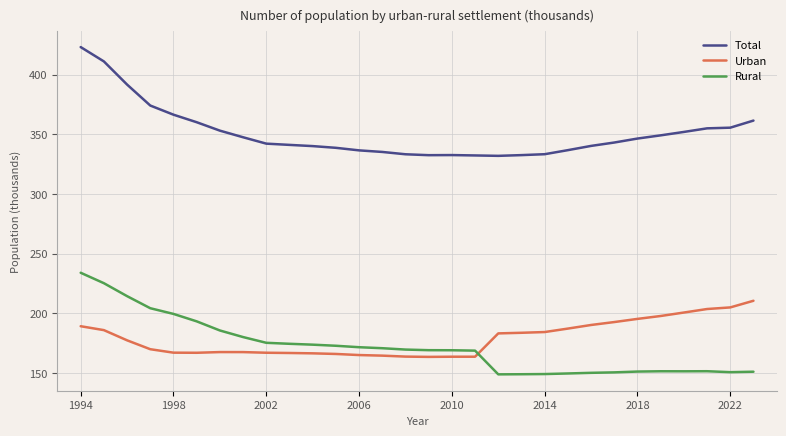

True or false: Total and Rural cross at least once.

False